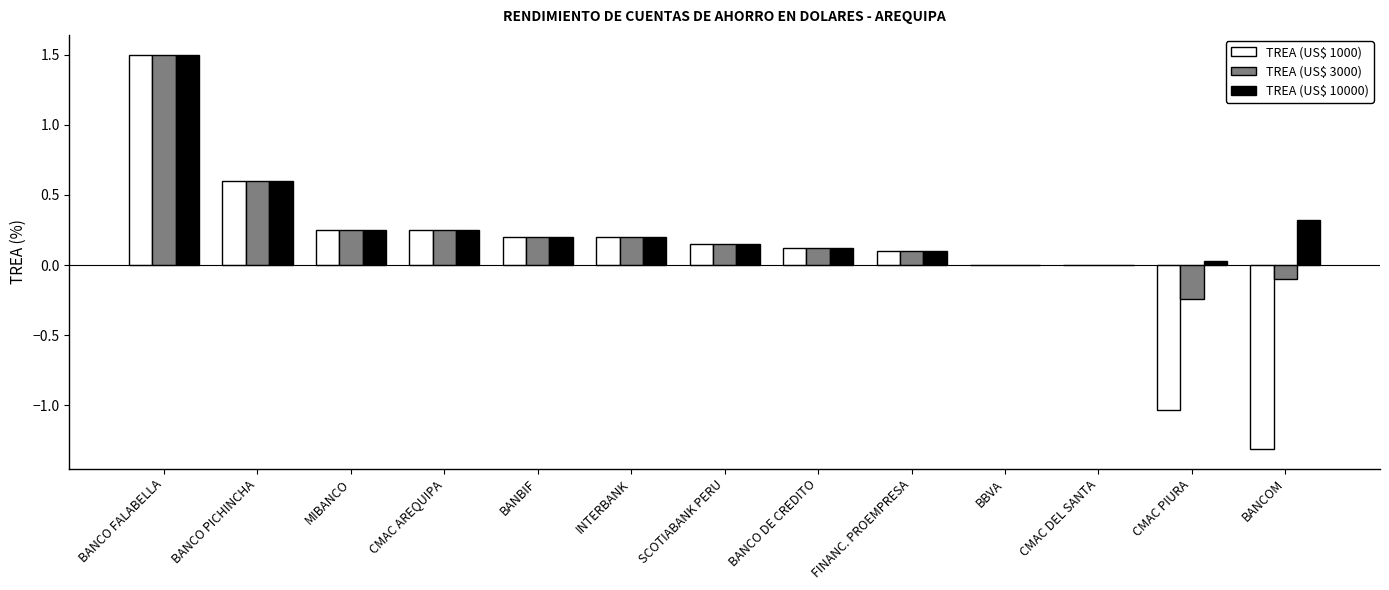

What is the sum of all TREA (US$ 3000) values?

3.0